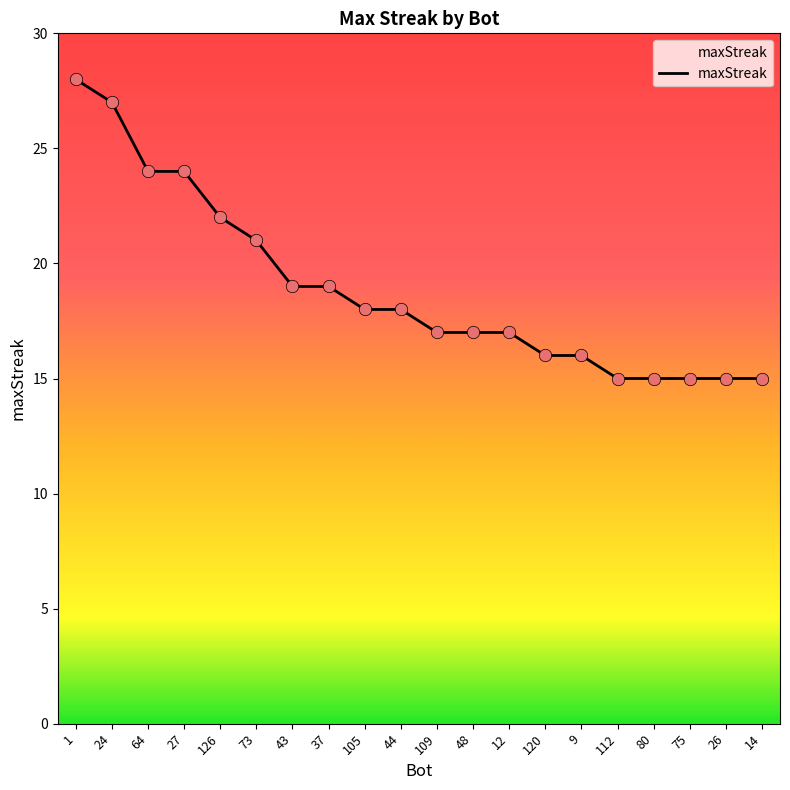

Approximately how many times larger is the value at 73 compared to 48?

1.2